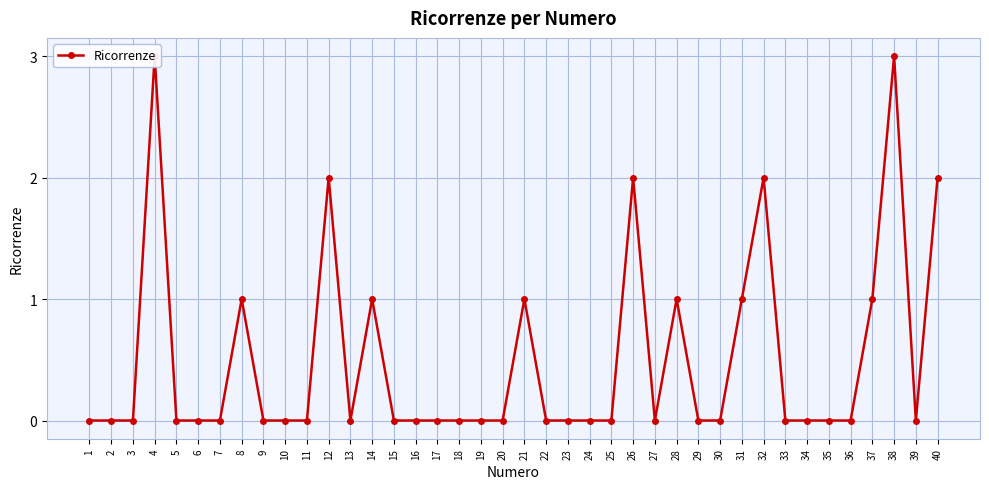

Reading left to right, transcribe all the data shown in this chart.

0	0	0	3	0	0	0	1	0	0	0	2	0	1	0	0	0	0	0	0	1	0	0	0	0	2	0	1	0	0	1	2	0	0	0	0	1	3	0	2